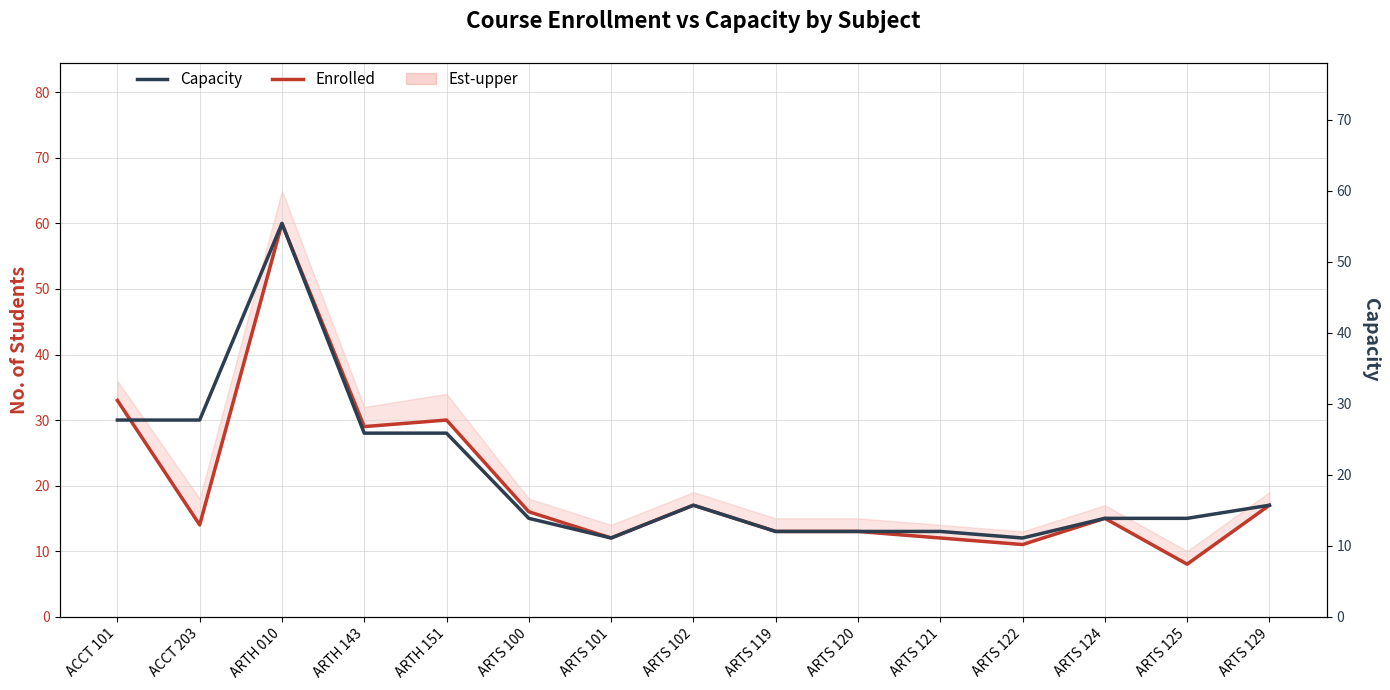

How many interior local peaks does the Capacity series have?

2